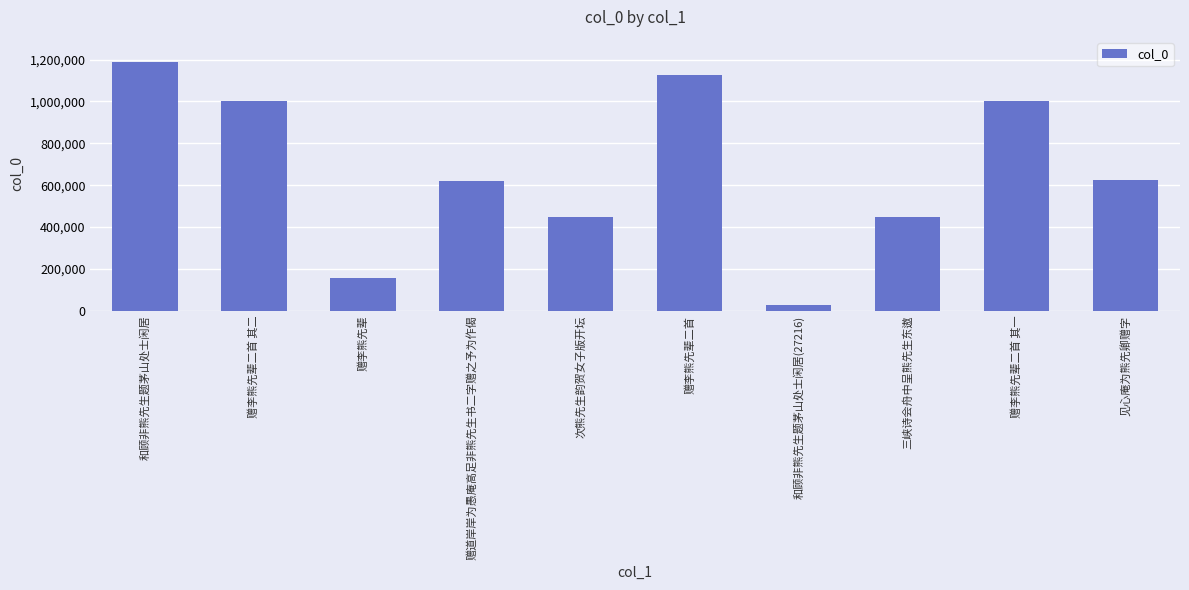

How many distinct data groups are displayed?

1